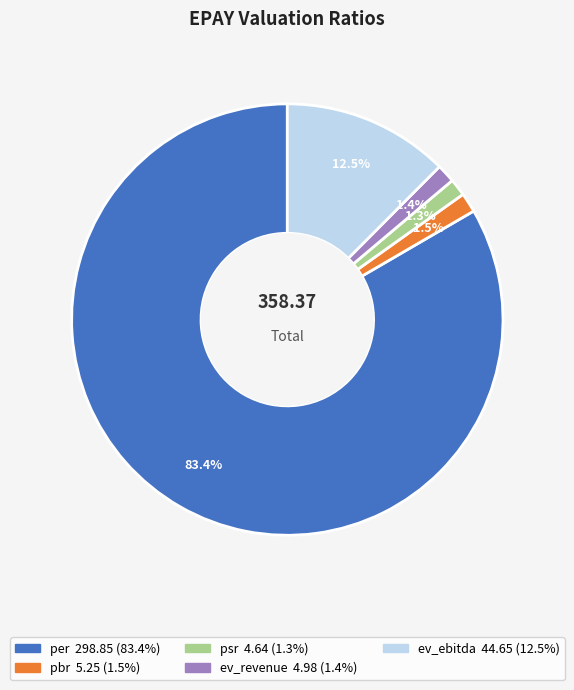

True or false: psr accounts for 1% of the total.

True